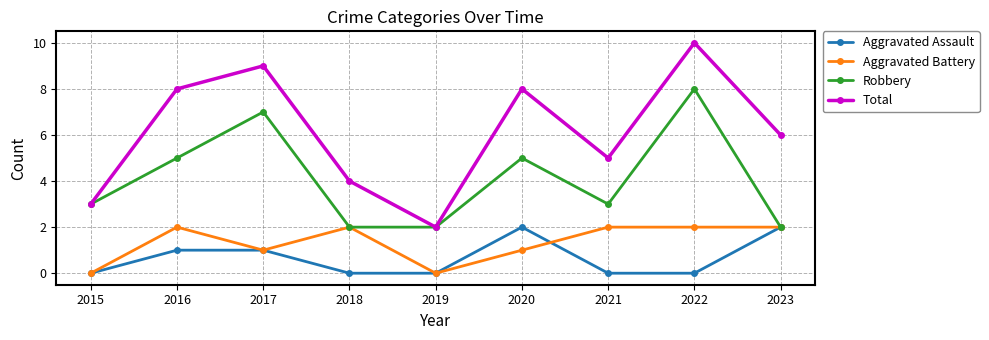

What is the value of the Total point at the 5th from the left?

2